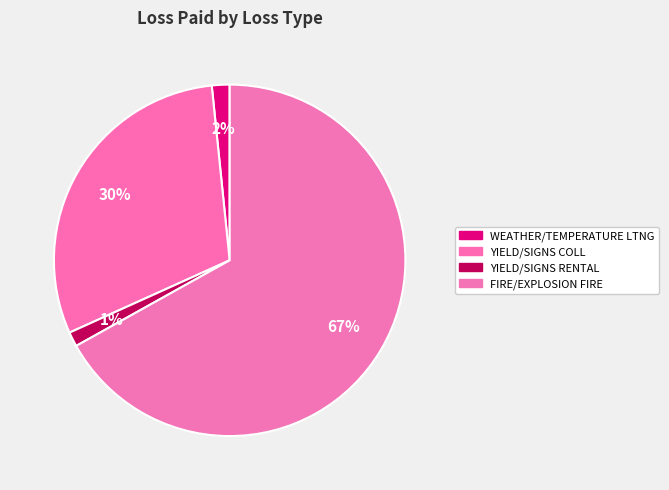

Count the number of slices in the pie.

4